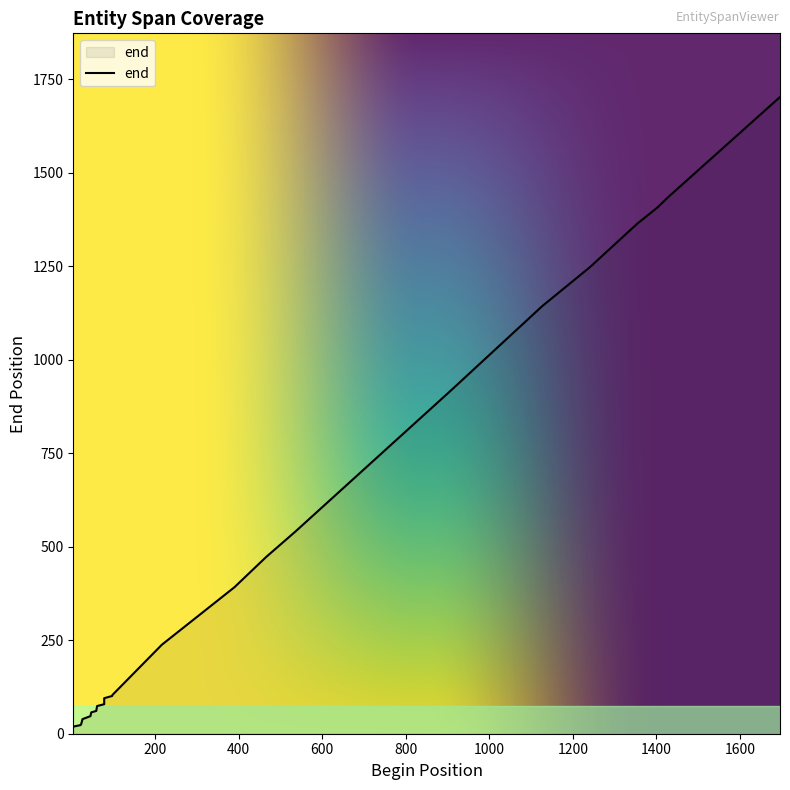

Which category has the highest value across all series?

1696